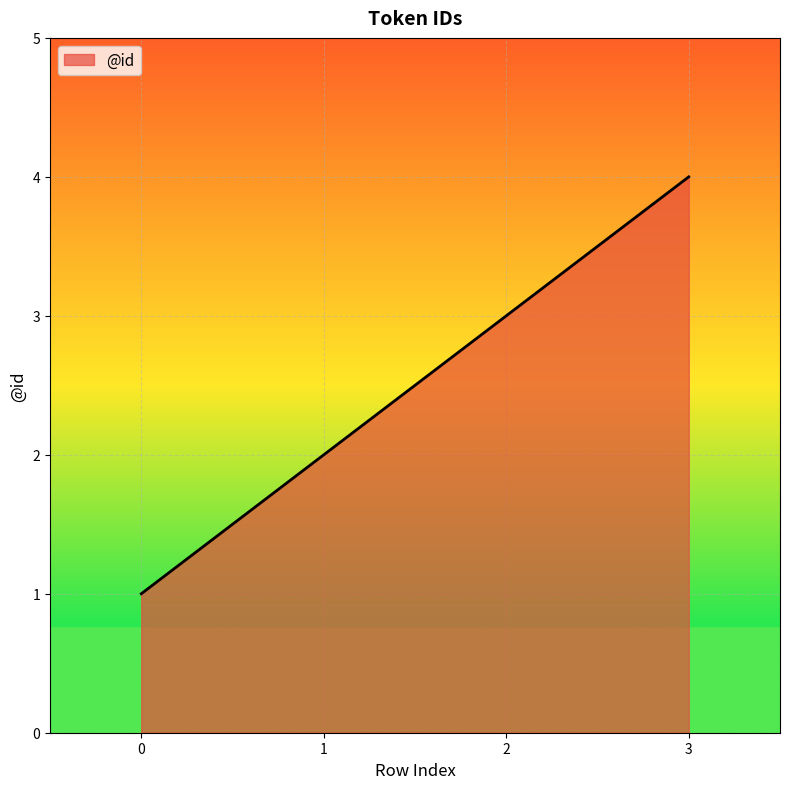

Count the number of categories in the chart.

4